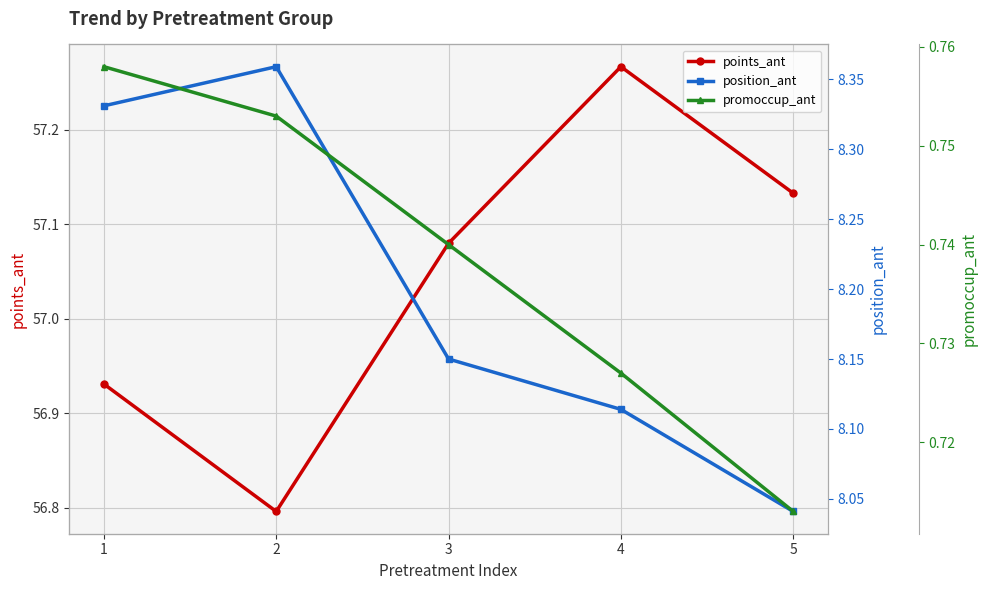

True or false: position_ant has a value of 8.4 at 2.

True